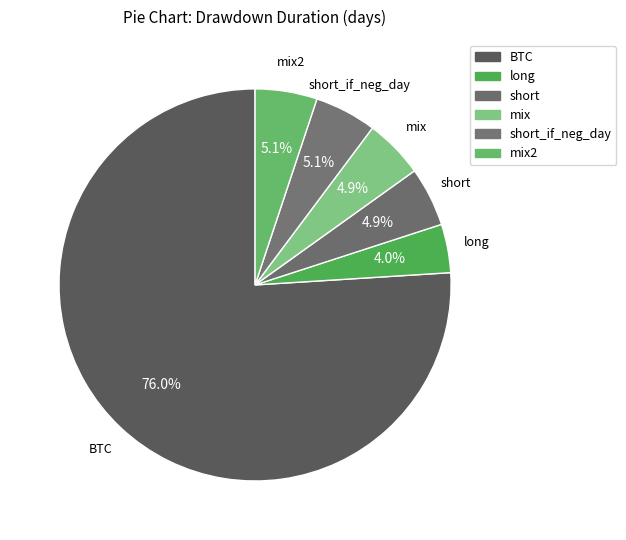

Count the number of slices in the pie.

6